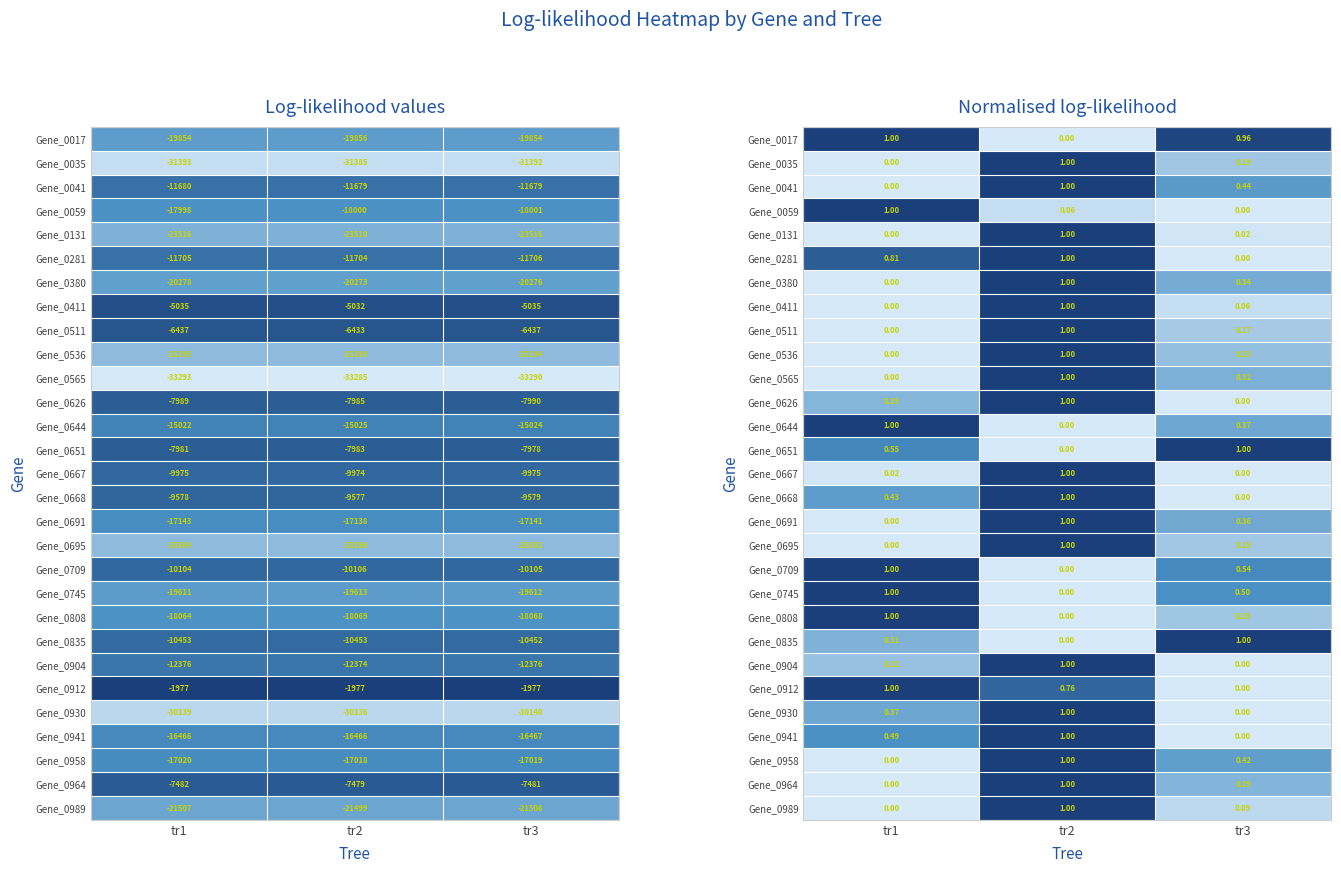

What is the highest value of the Gene_0930 series?

1.0